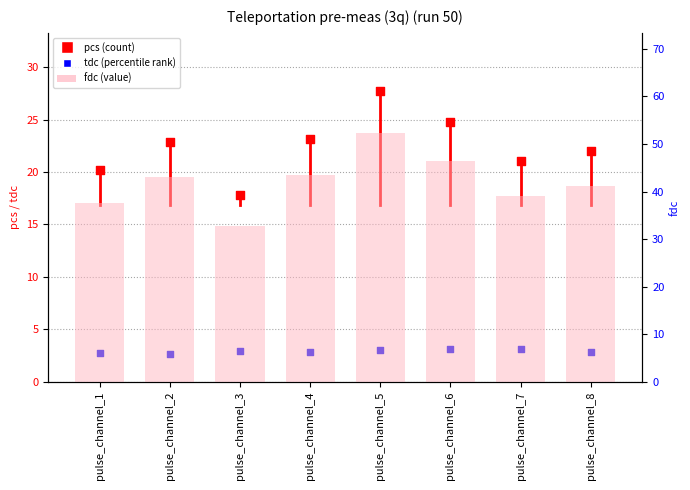

Which series has the largest total across all categories?

fdc